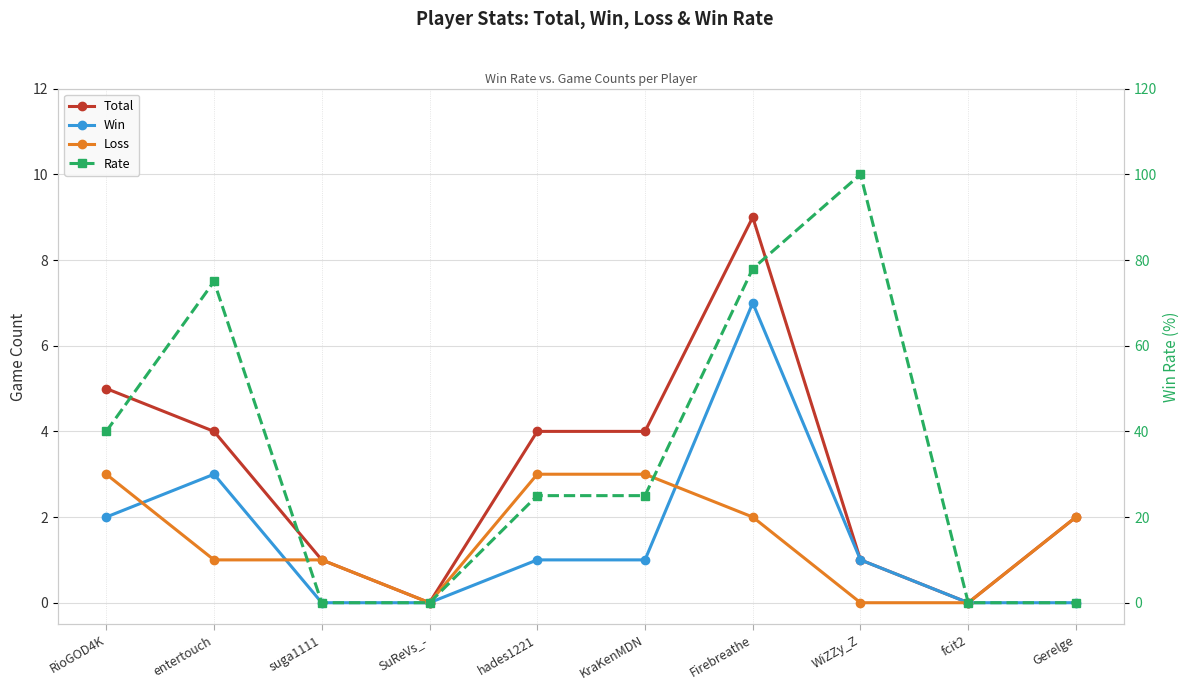

The value of Loss at entertouch is 1. True or false?

True